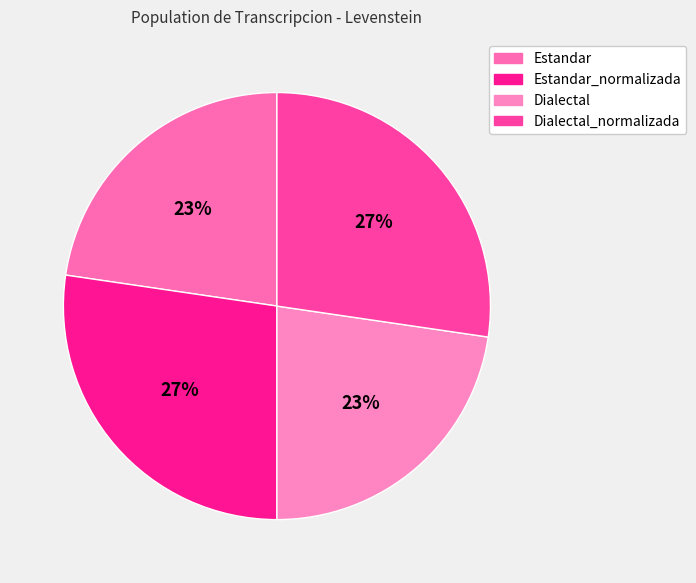

How many segments does this pie chart have?

4